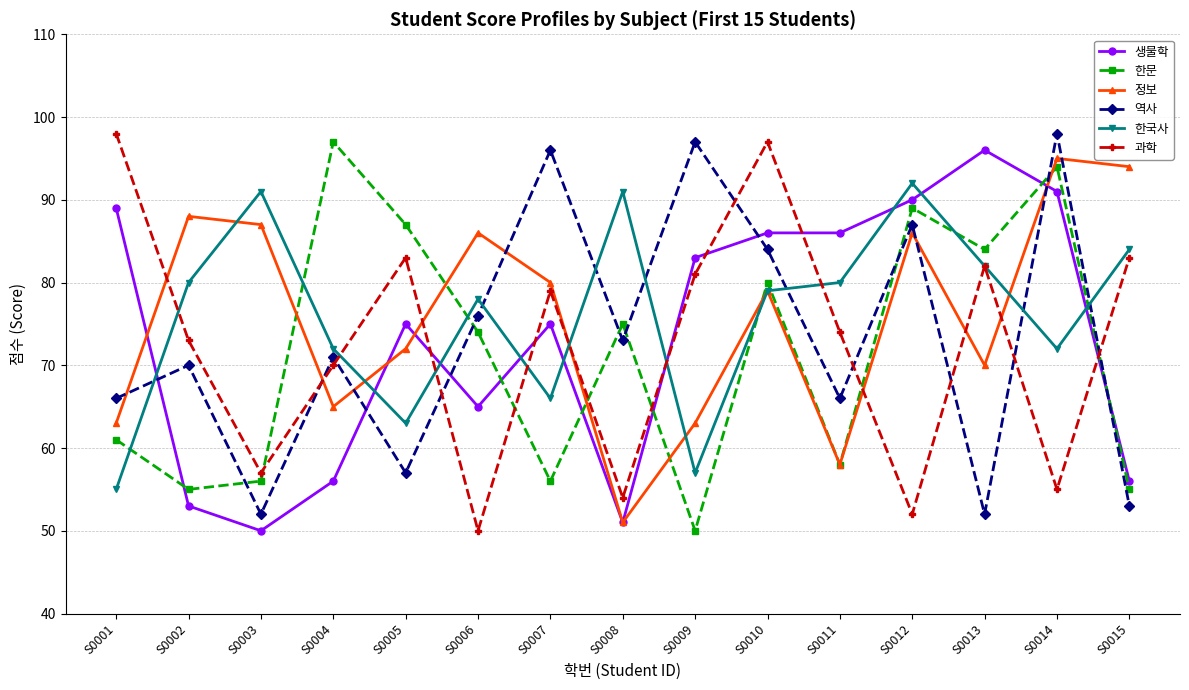

True or false: 한국사 has more than 0 points higher than both neighbors.

True